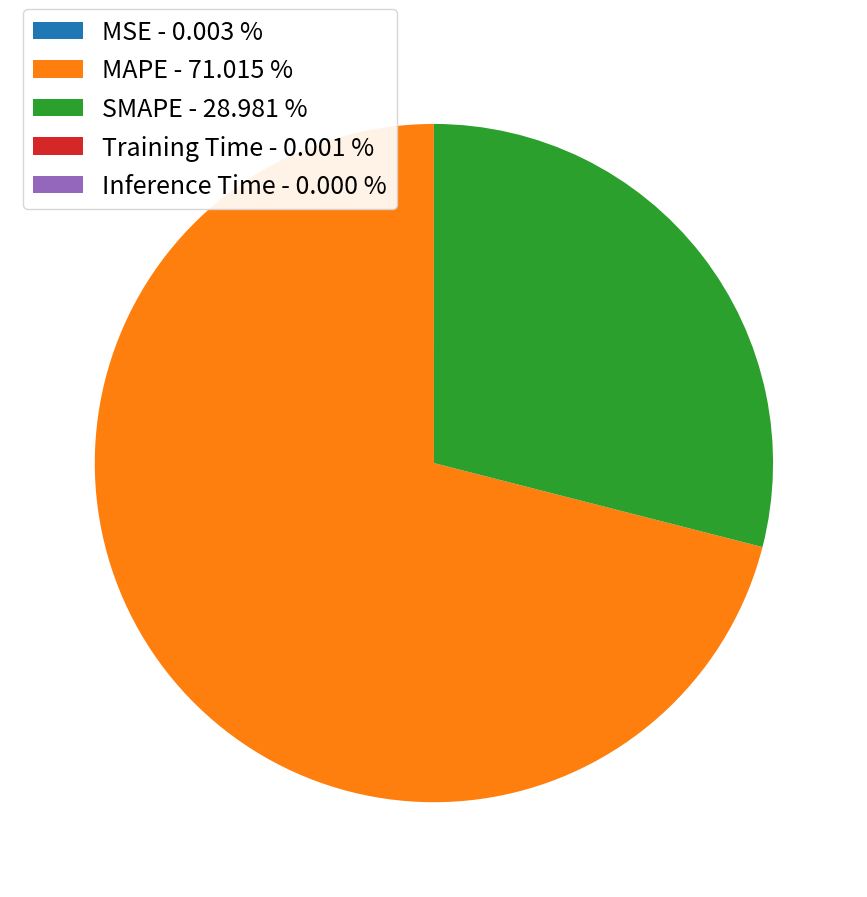

Does MAPE - 71.015 % account for over 50% of the chart?

Yes